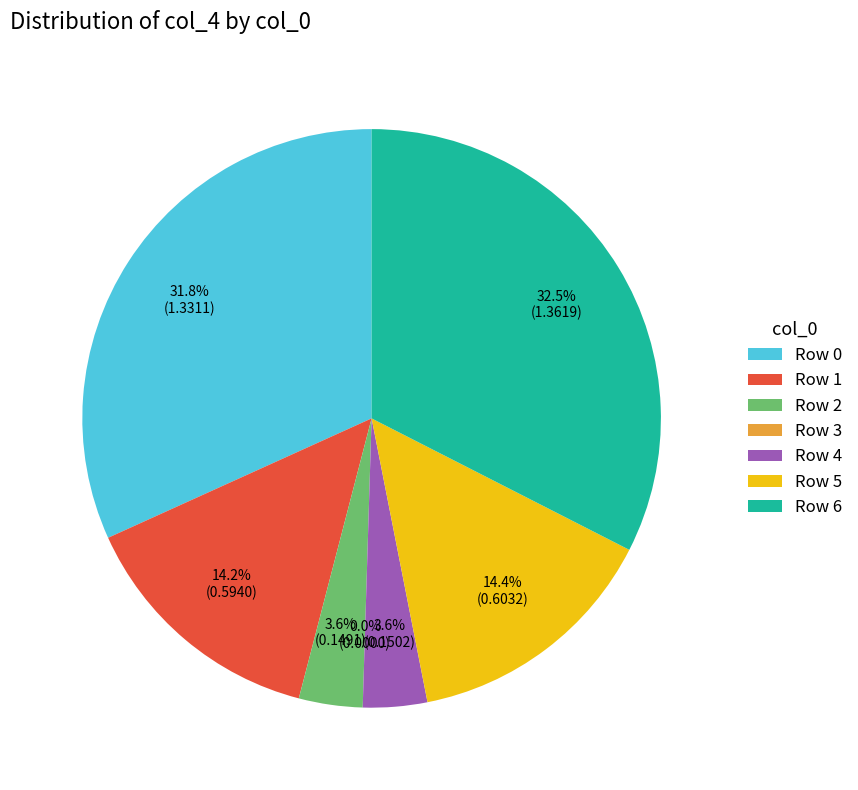

What portion of the pie excludes 4?

96.4%